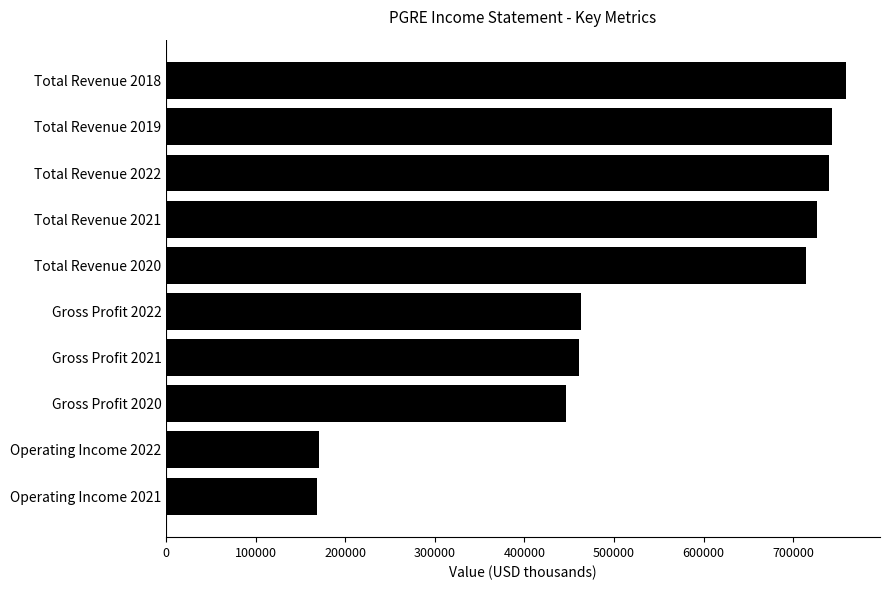

What is the greatest value displayed?

759000